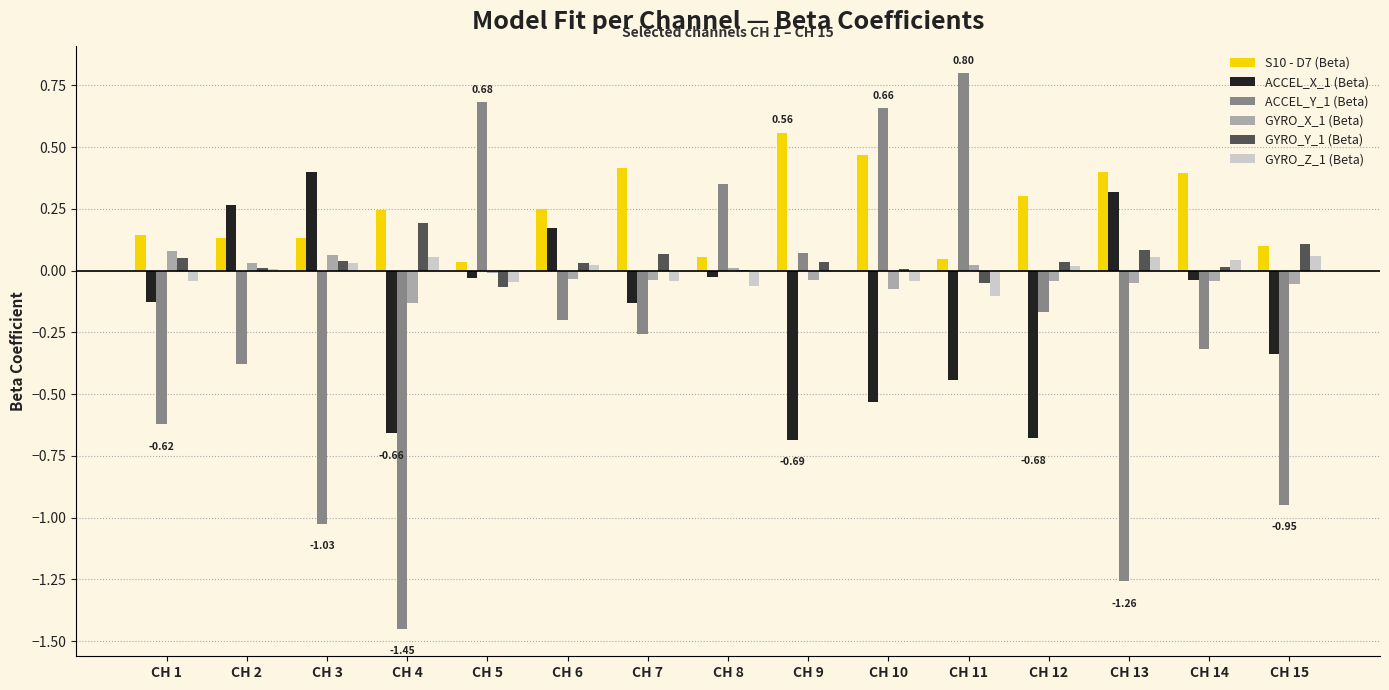

Which series has the largest total across all categories?

S10 - D7 (Beta)